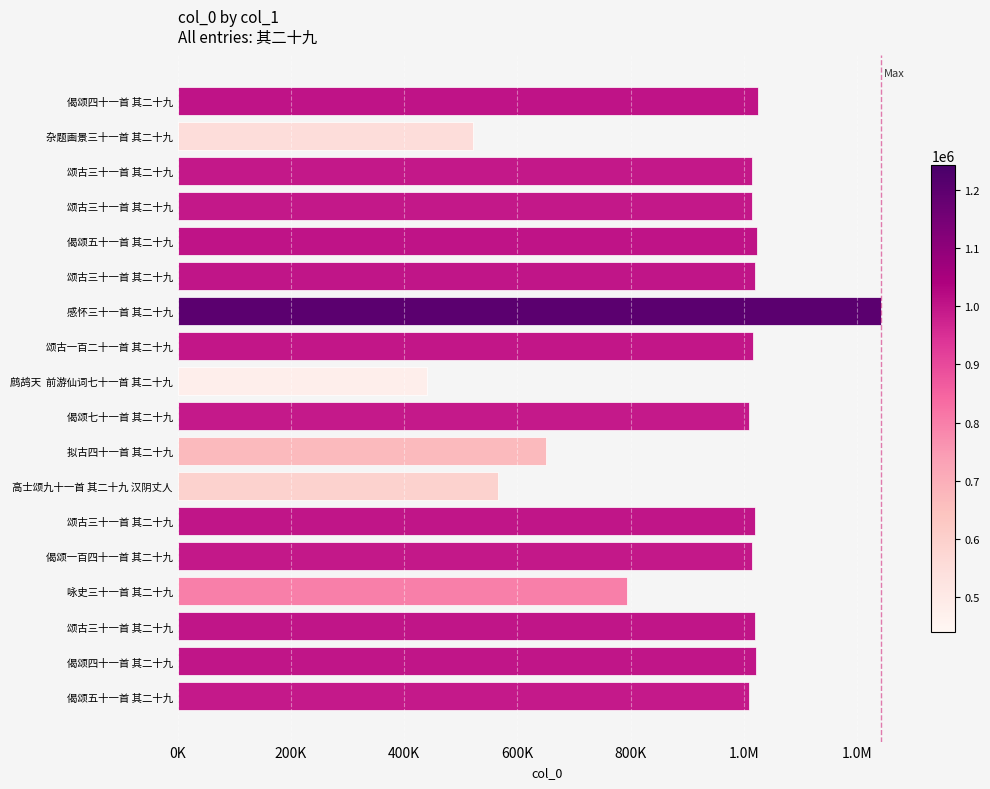

What is the sum of all values?

16418248